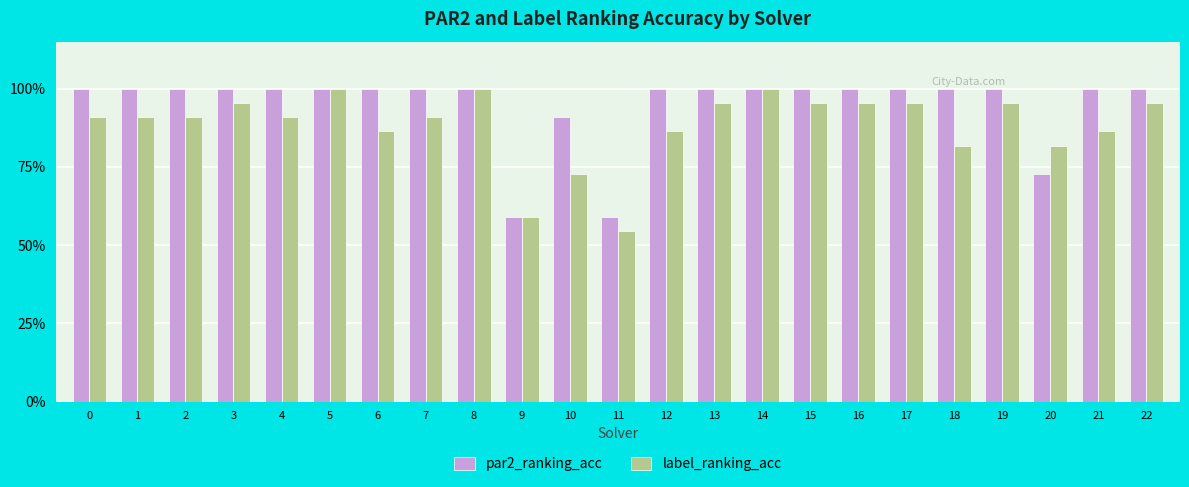

What are all the series names shown in the legend?

par2_ranking_acc, label_ranking_acc